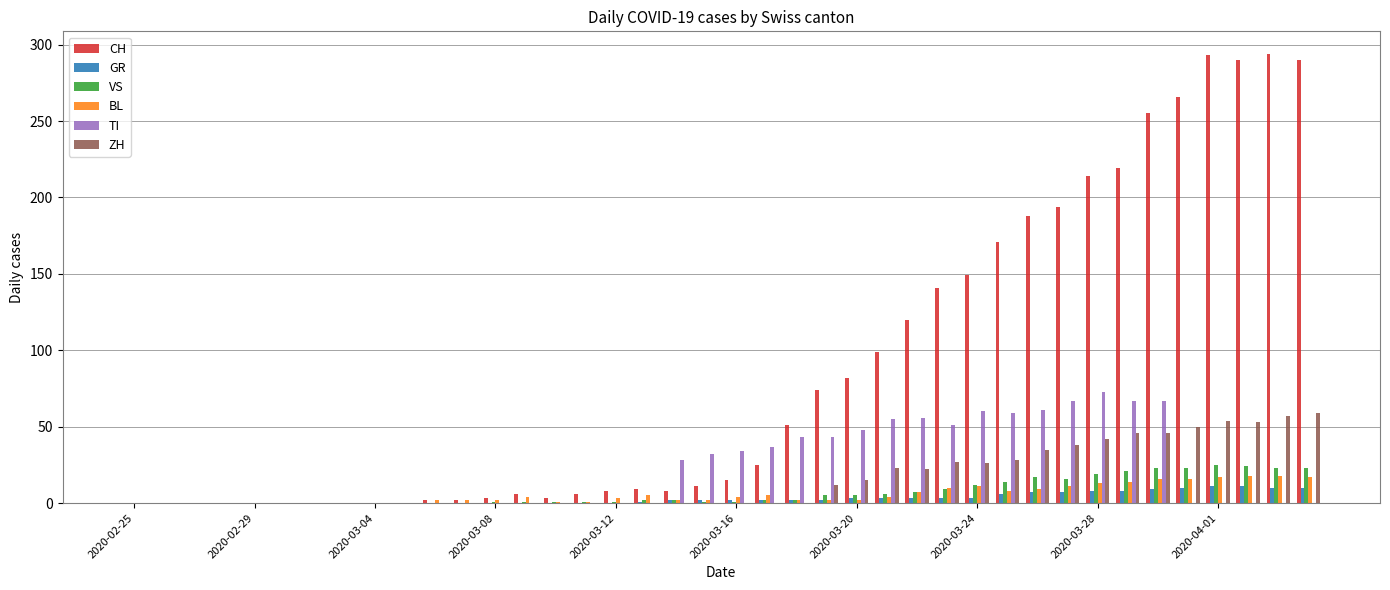

What is the maximum value for GR?

11